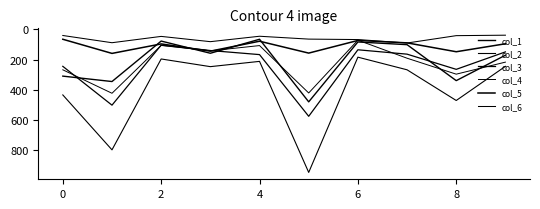

True or false: col_4 and col_2 intersect in this chart.

False